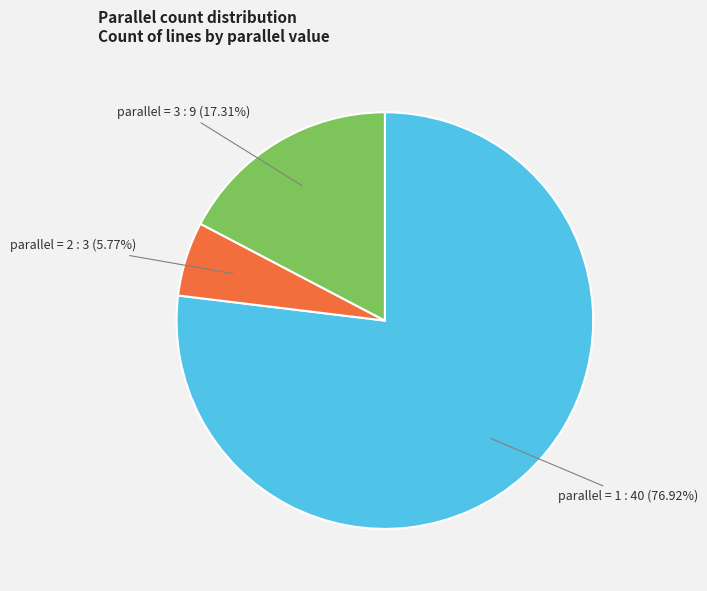

To the nearest percent, what is the average slice percentage?

33%